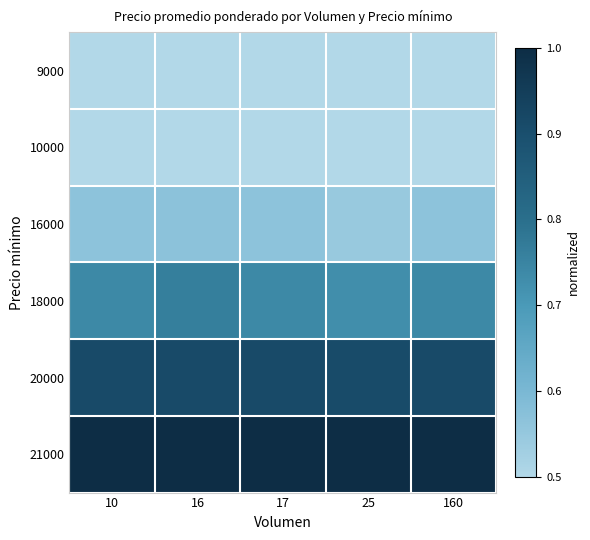

List the series in order of their peak value, highest first.

21000, 20000, 18000, 16000, 10000, 9000